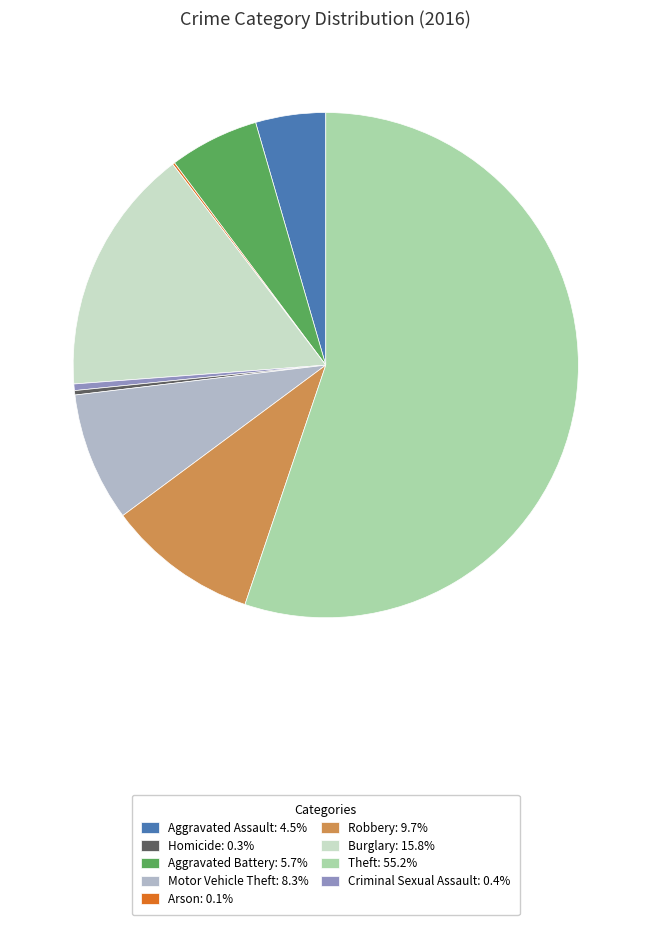

Is there any slice that represents more than half of the pie?

Yes